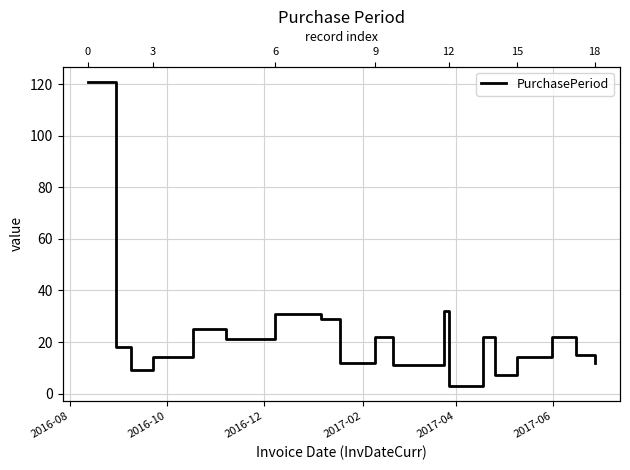

Does the chart have visible grid lines?

Yes